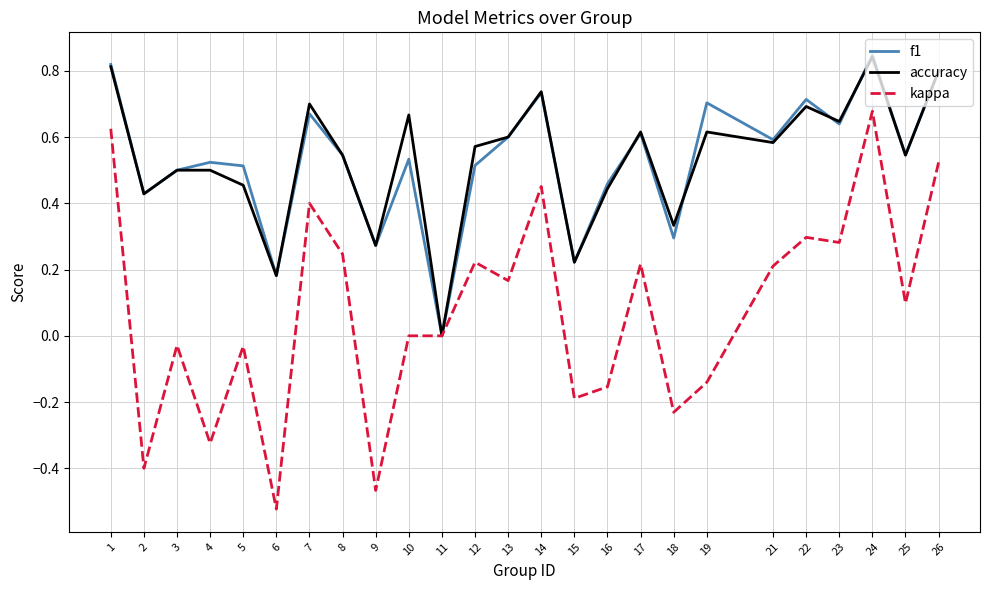

At 10, list the series in order from smallest to largest.

kappa, f1, accuracy